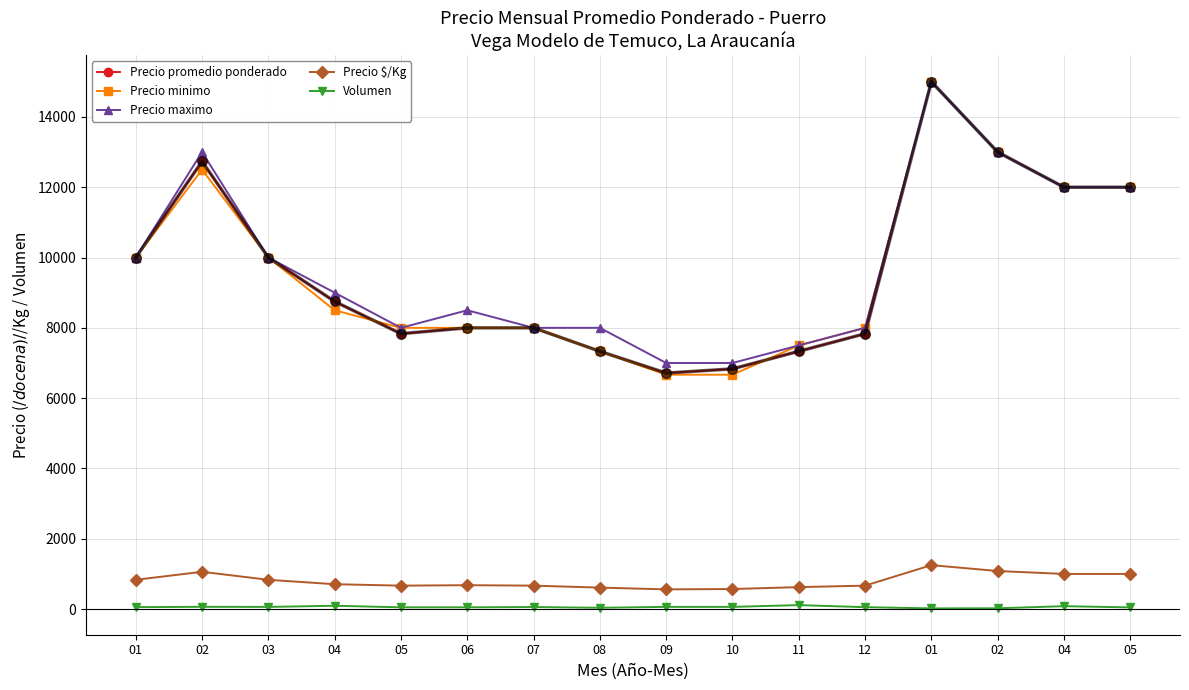

List the labels in order of Precio maximo value, smallest first.

09, 10, 11, 05, 07, 08, 12, 06, 04, 01, 03, 04, 05, 02, 02, 01